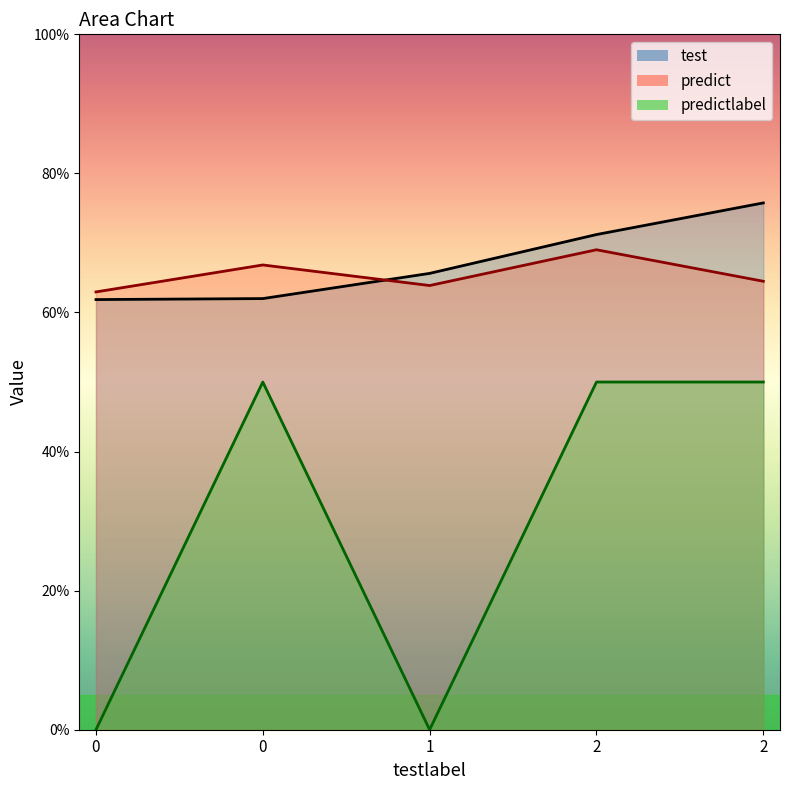

What is the maximum value shown in the chart?

0.8